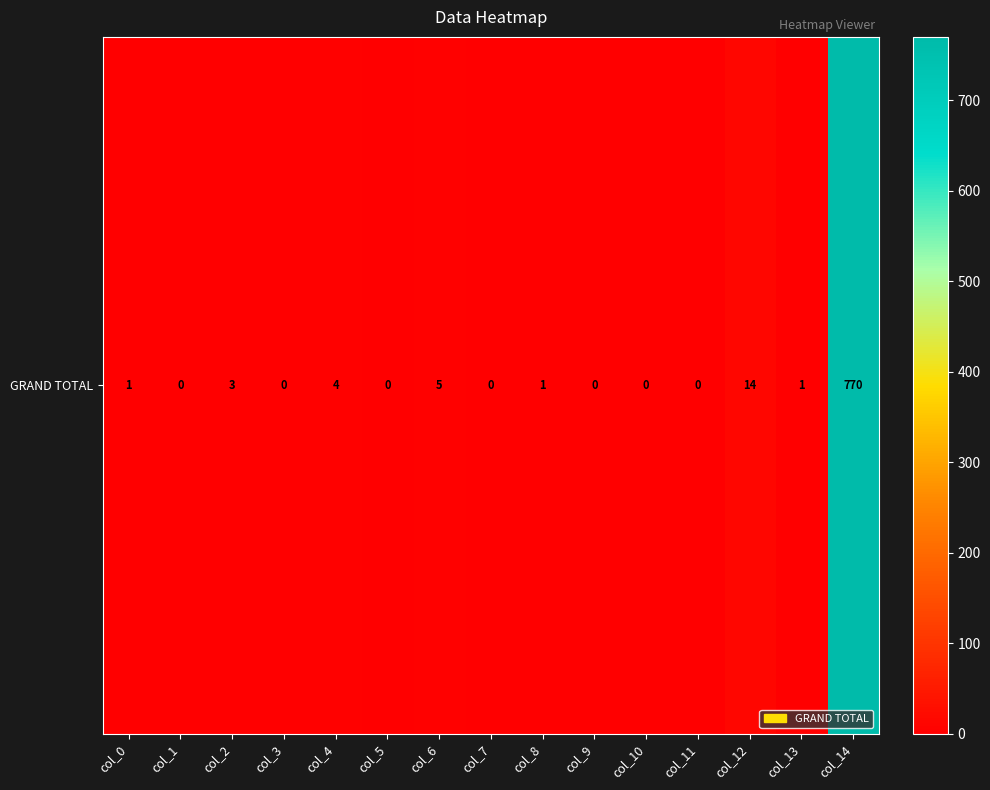

Is it true that the value at col_9 is -505?

False